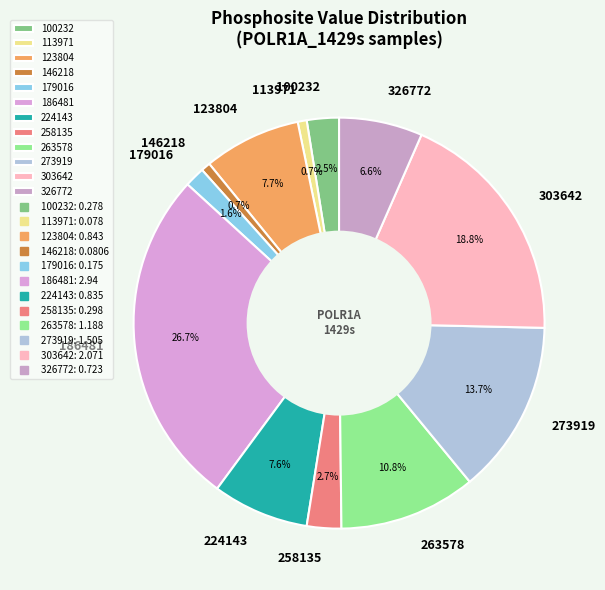

Which category has the biggest portion of the pie?

186481